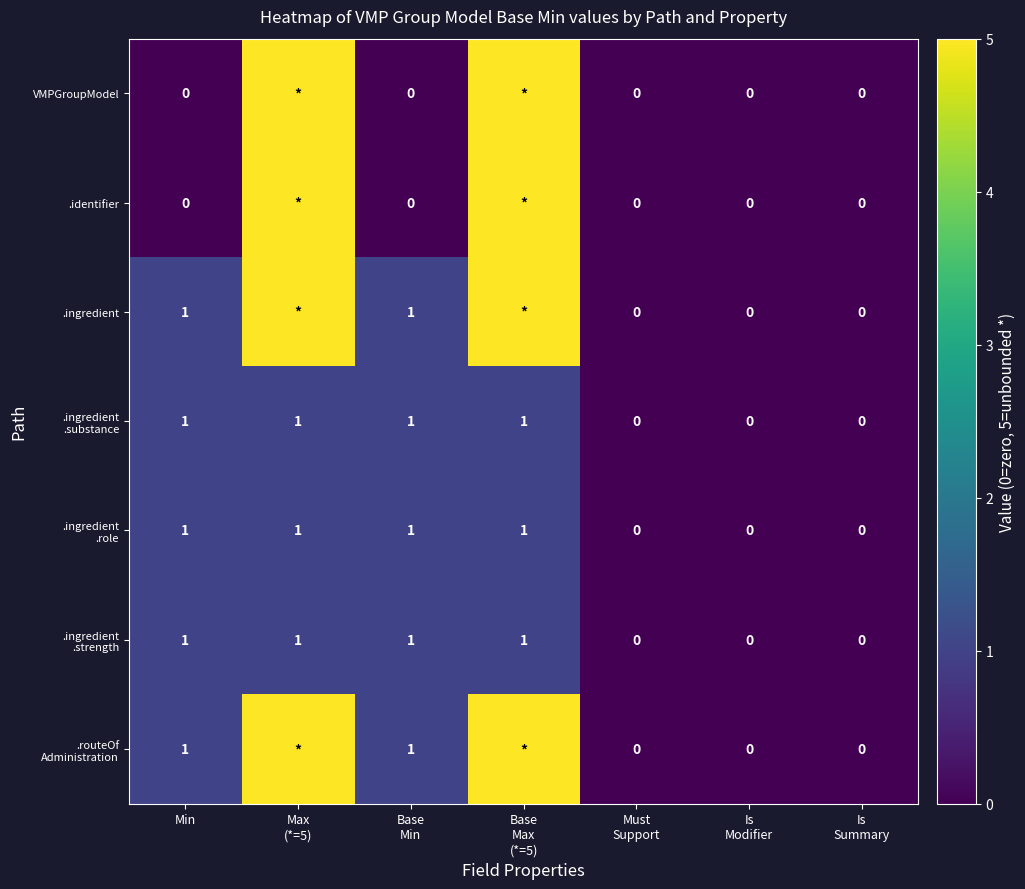

The .ingredient .role series shows 0 at Is Modifier. True or false?

True